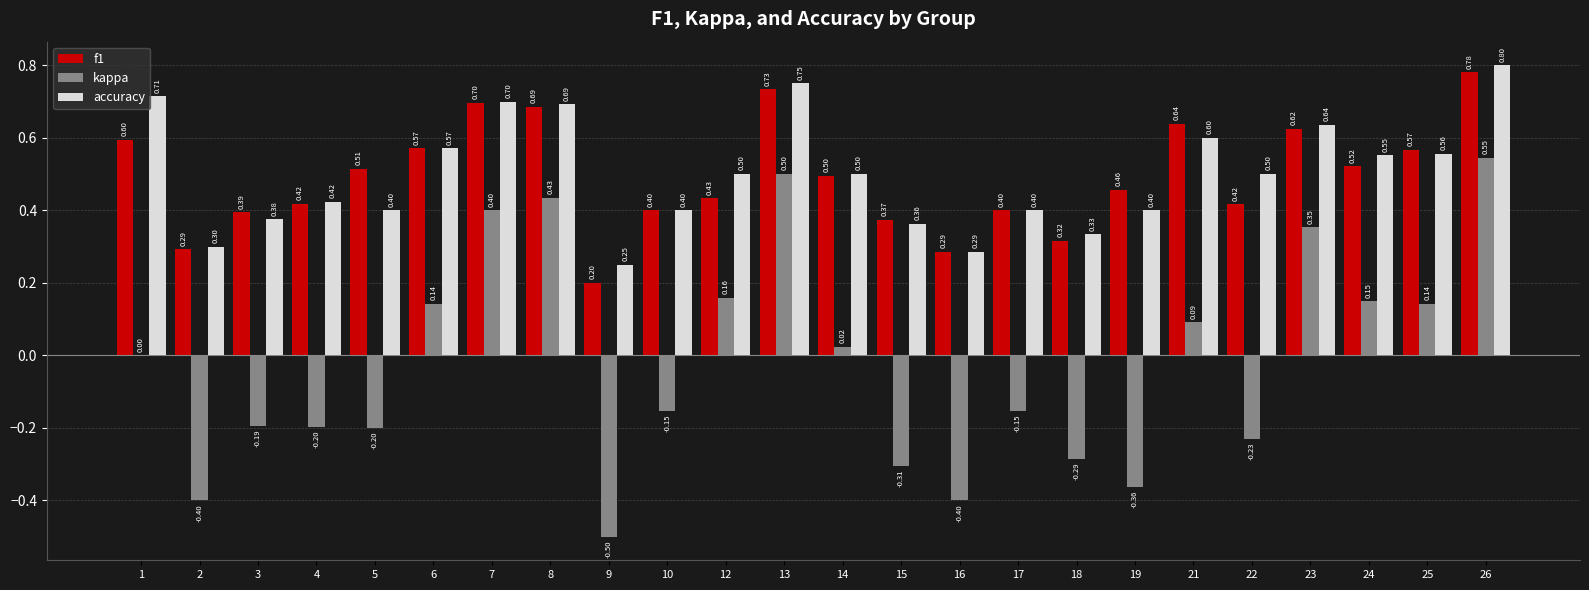

What are all the series names shown in the legend?

f1, kappa, accuracy